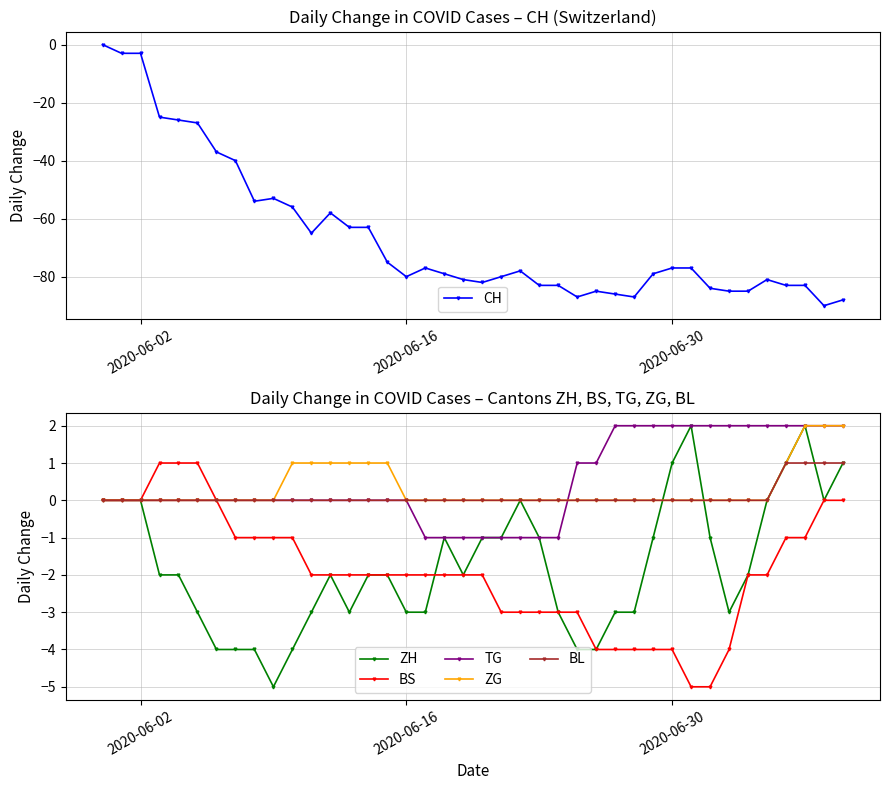

How many values in TG are above zero?

15